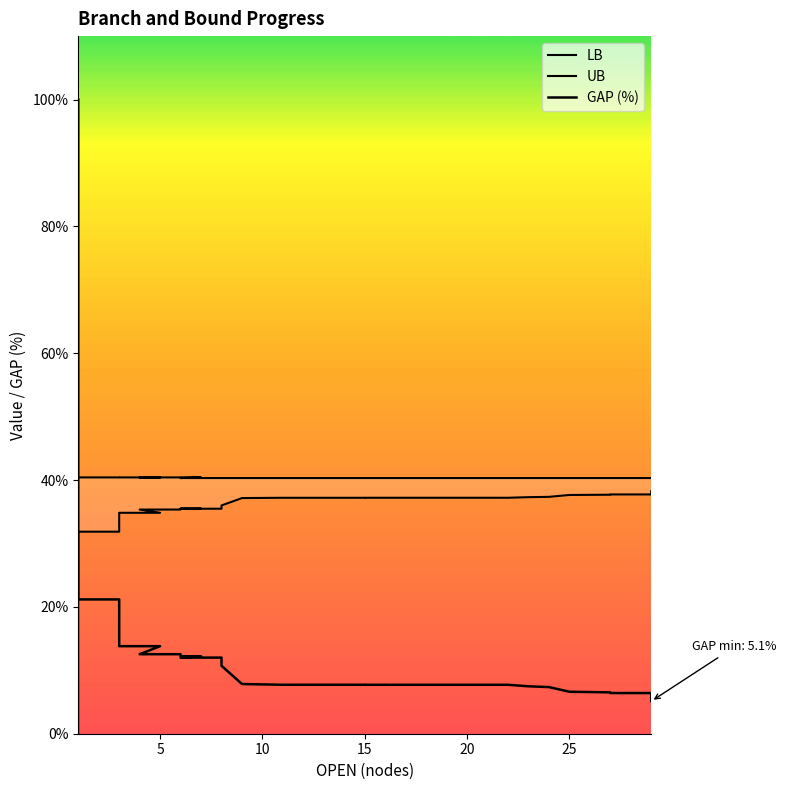

What are all the series names shown in the legend?

LB, UB, GAP (%)